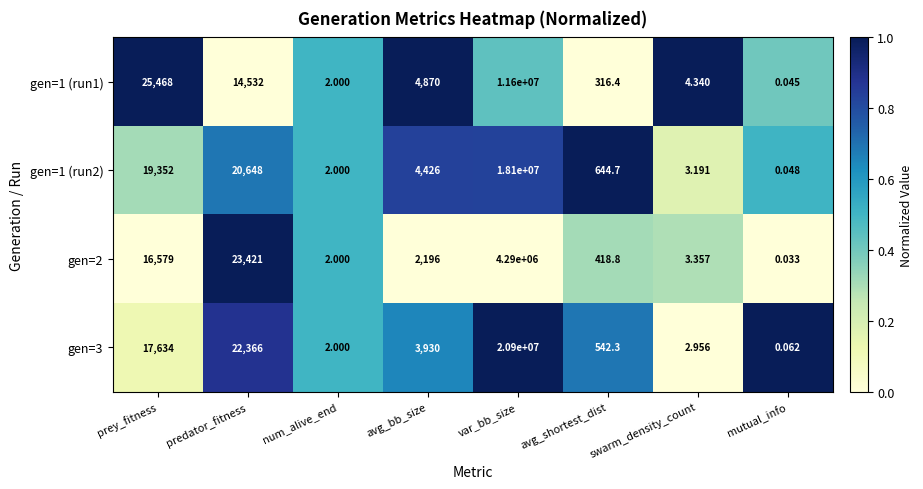

At which label does gen=1 (run1) reach its peak?

var_bb_size